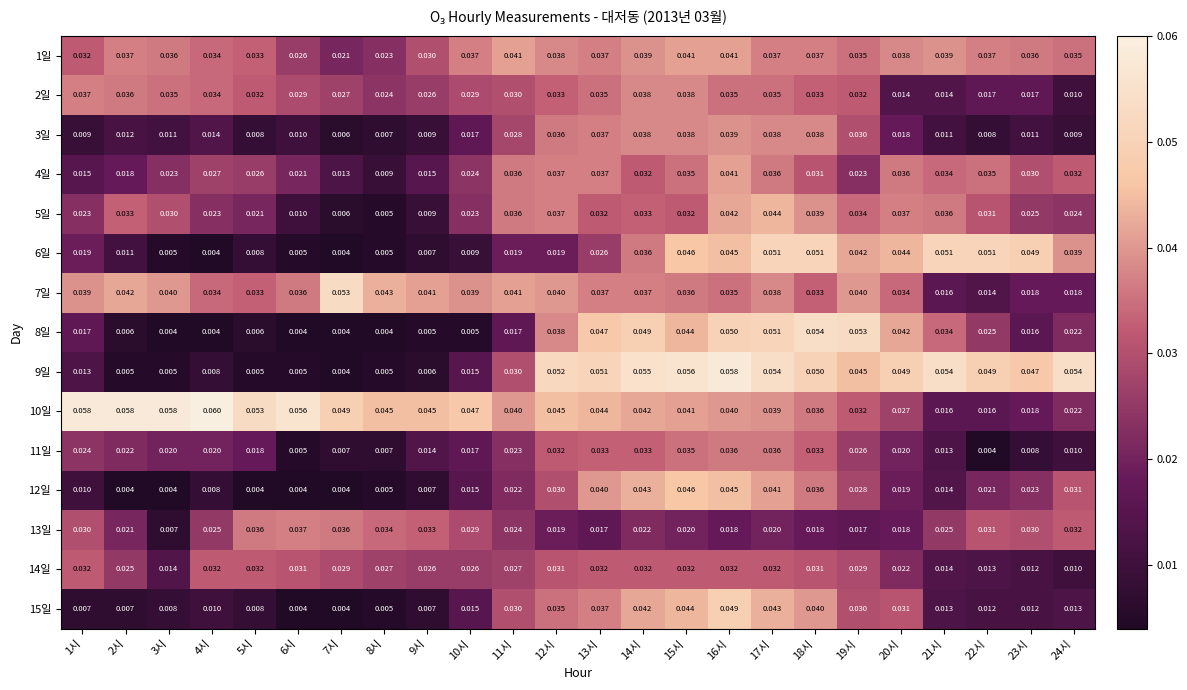

Which series has the largest range (max minus min)?

9일